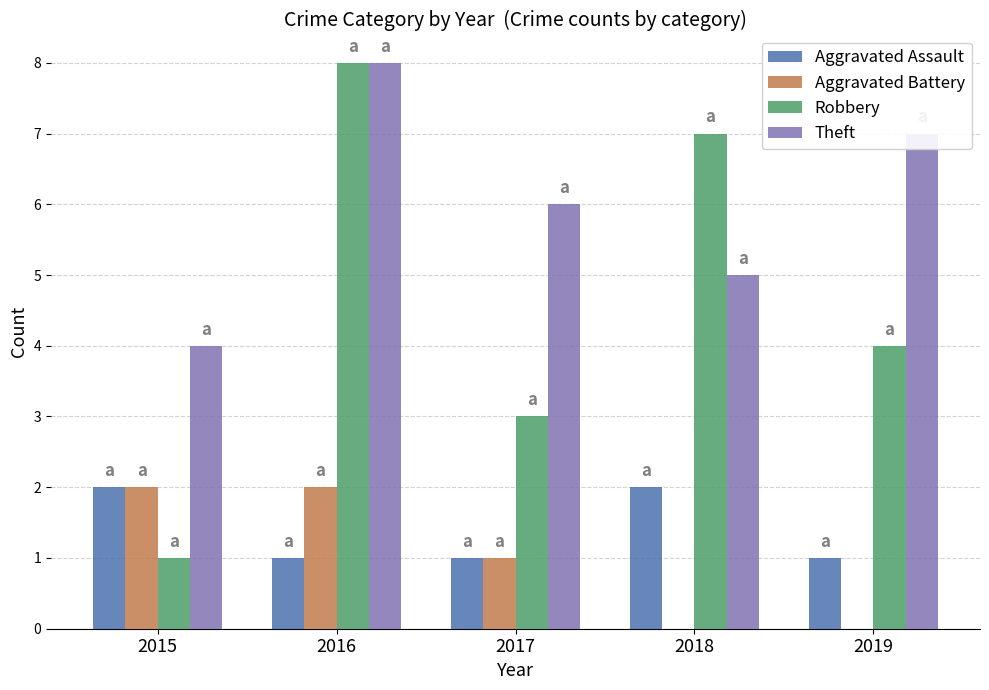

Reading left to right, extract all data points from this chart.

Aggravated Assault: 2015=2	2016=1	2017=1	2018=2	2019=1
Aggravated Battery: 2015=2	2016=2	2017=1	2018=0	2019=0
Robbery: 2015=1	2016=8	2017=3	2018=7	2019=4
Theft: 2015=4	2016=8	2017=6	2018=5	2019=7